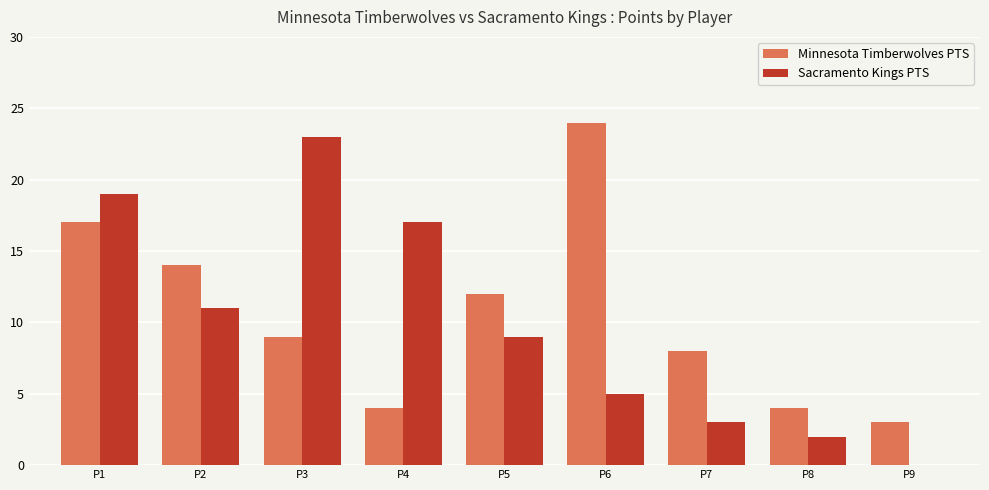

Where is Sacramento Kings PTS nearest to the value 11?

P2